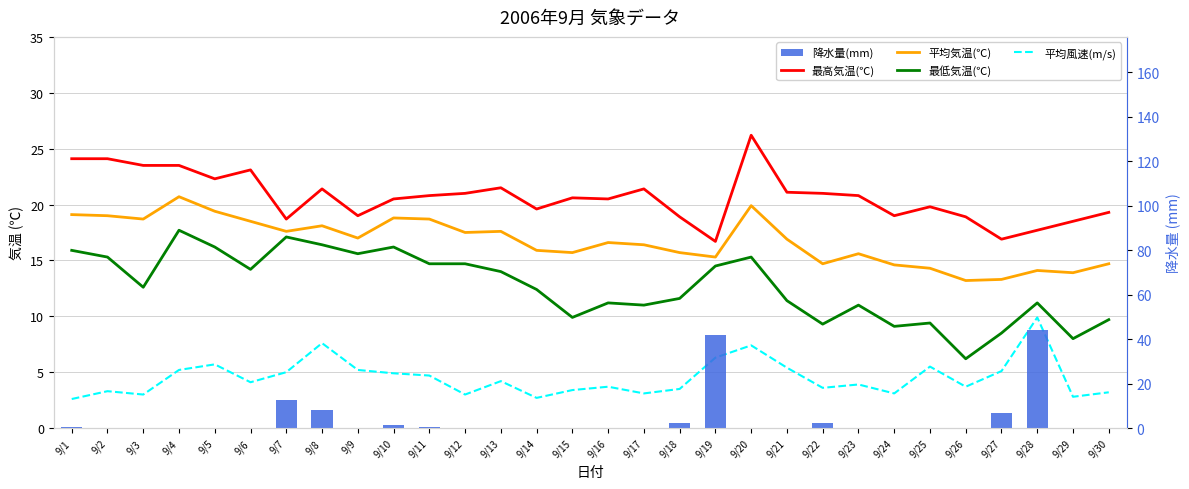

Is it true that 最高気温(℃) equals 6.5 at 9/4?

False